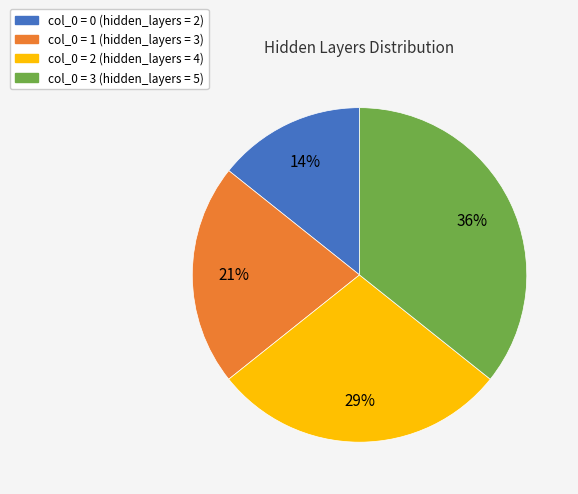

Is there a majority slice in this chart?

No